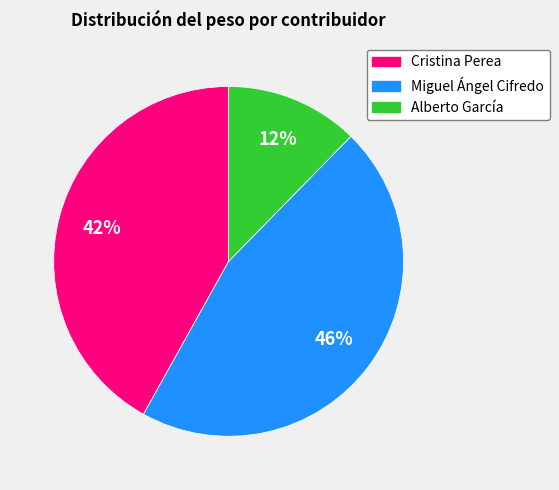

Does any single category account for the majority?

No